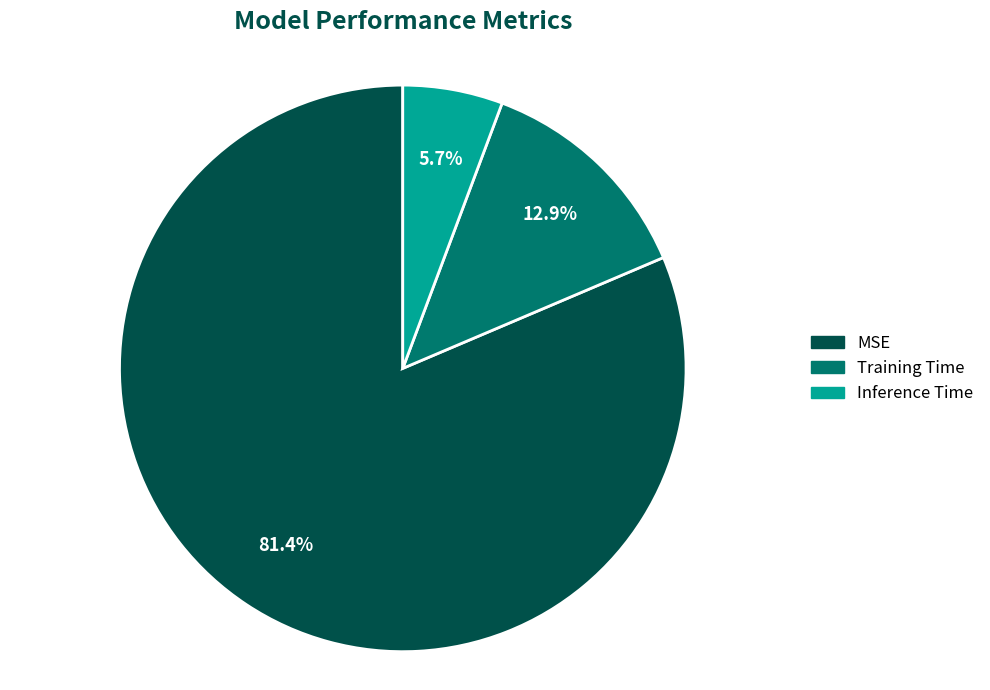

How many slices are in this pie chart?

3